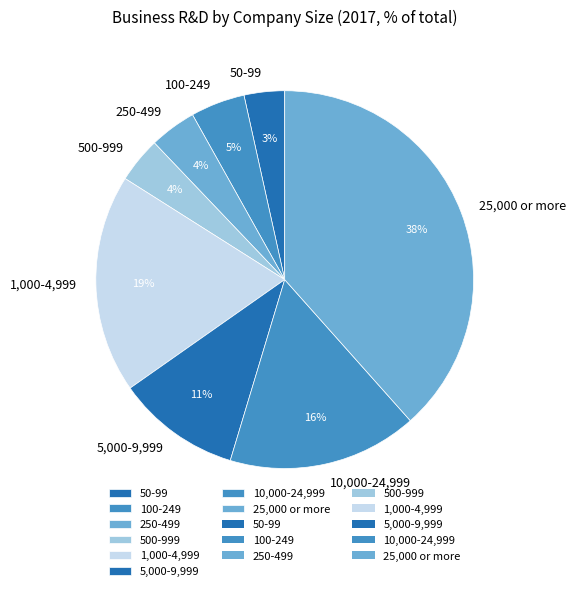

Is 25,000 or more the majority of the pie?

No